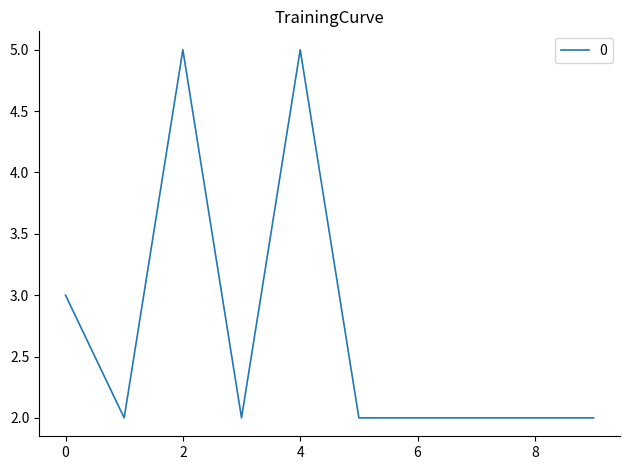

What is the difference between the maximum and minimum values?

3